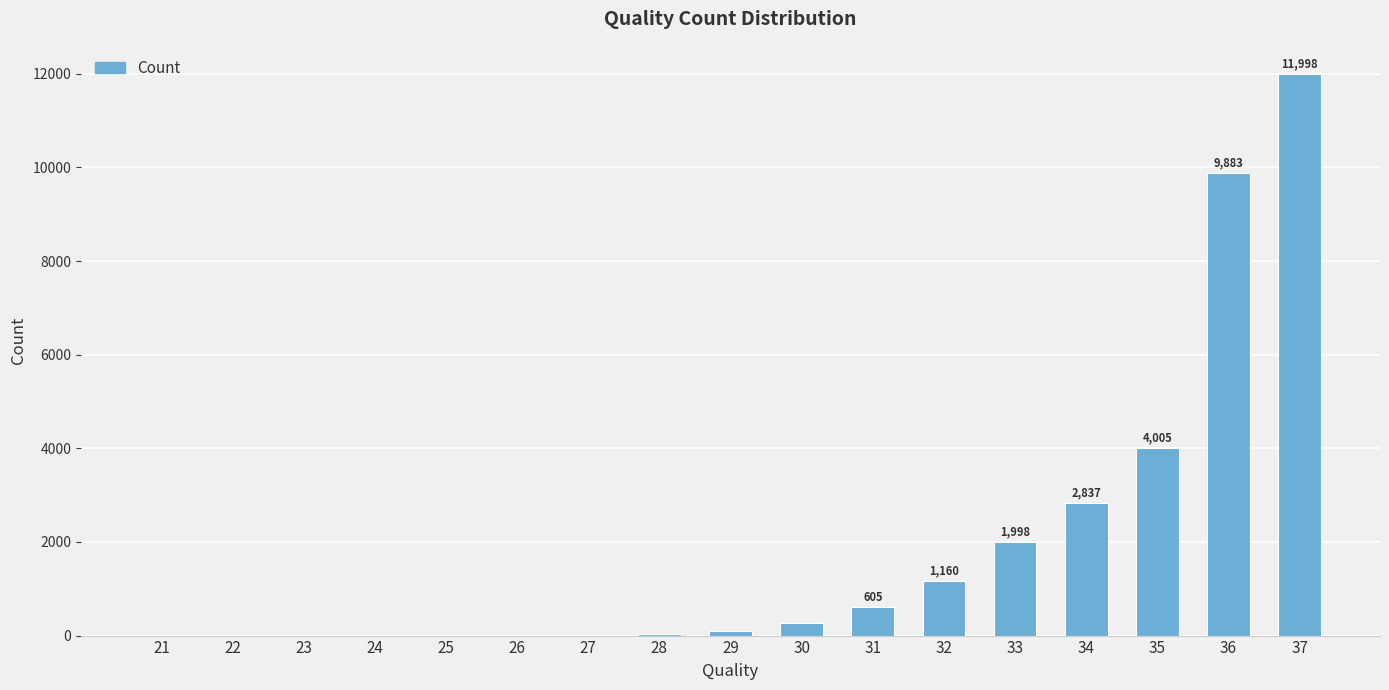

What is the sum of all values?

32922